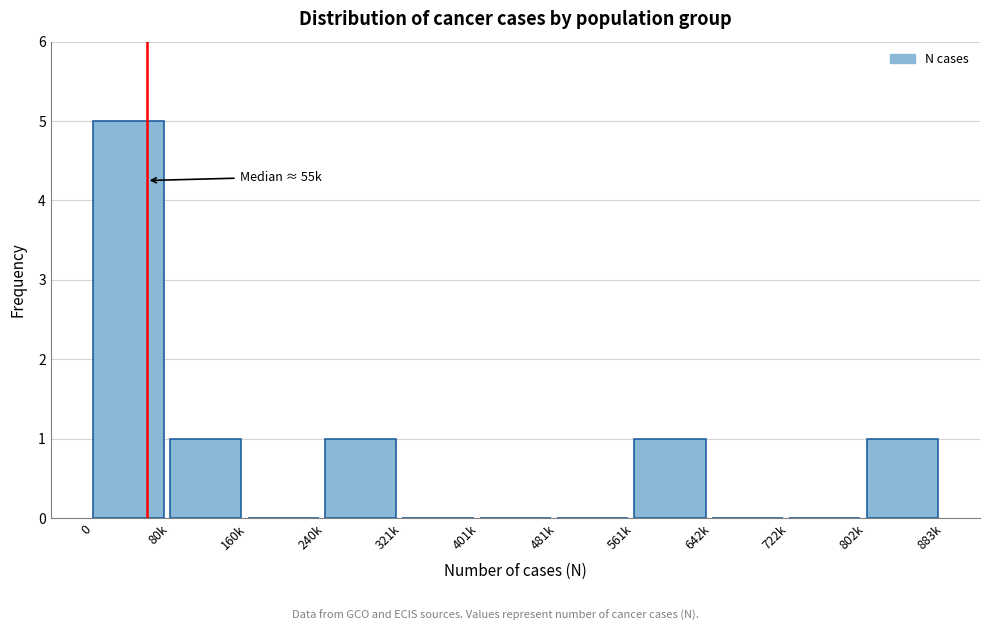

Reading left to right, extract all data points from this chart.

0=5	80k=1	160k=0	240k=1	321k=0	401k=0	481k=0	561k=1	642k=0	722k=0	802k=1